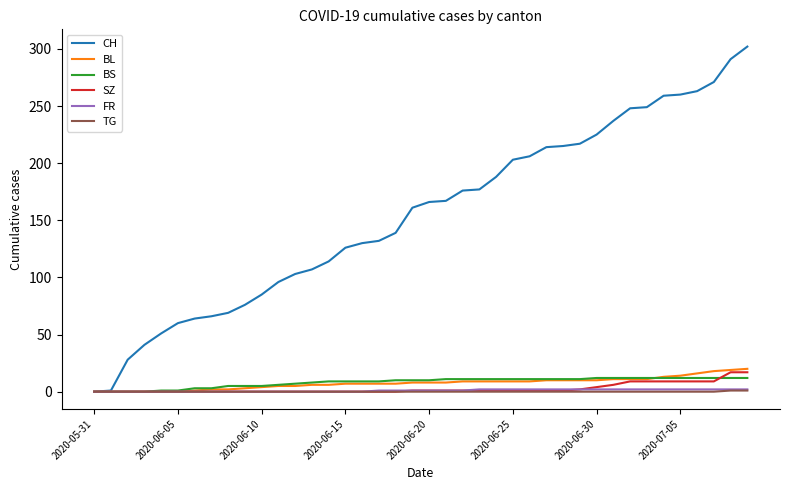

Which series has the widest spread of values?

CH